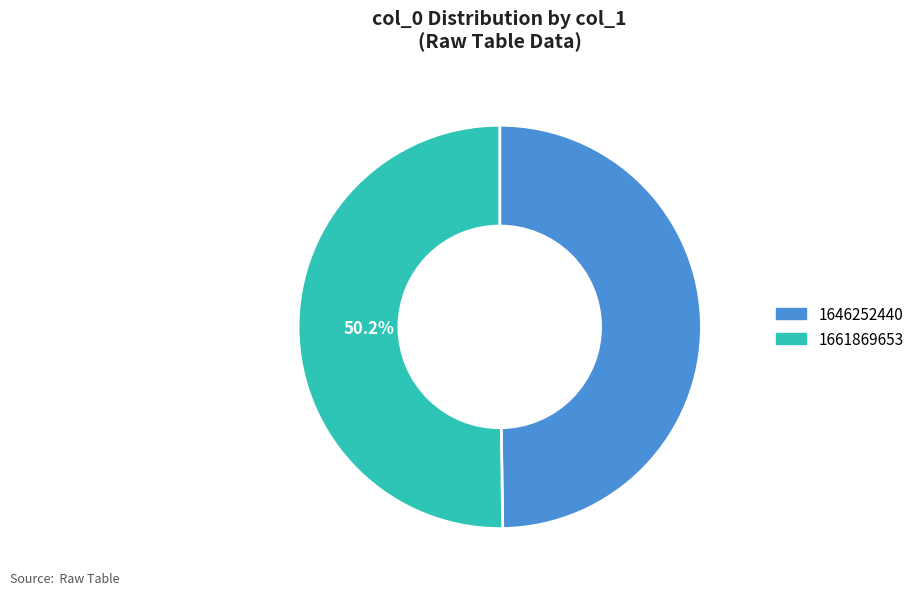

To the nearest percent, what is the difference between the largest and smallest slice percentages?

0%